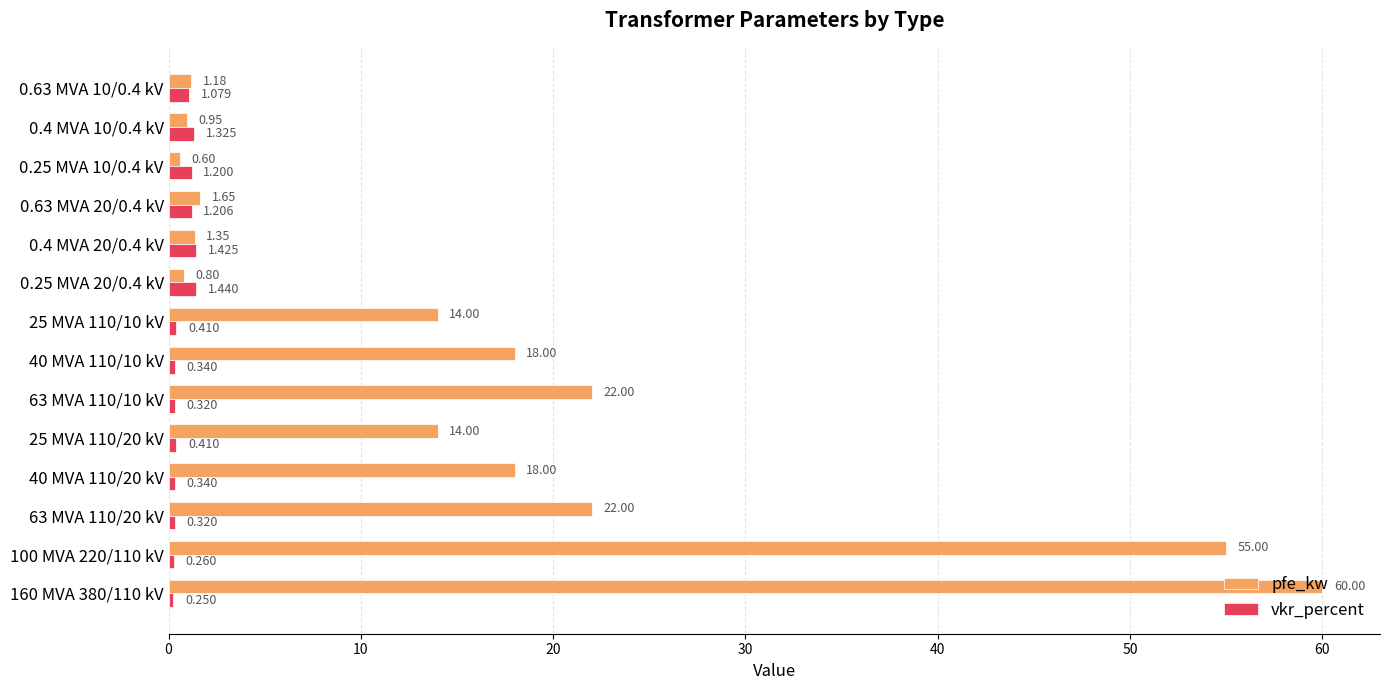

Is the value of pfe_kw at 63 MVA 110/10 kV greater than the value of vkr_percent at 0.63 MVA 20/0.4 kV?

Yes